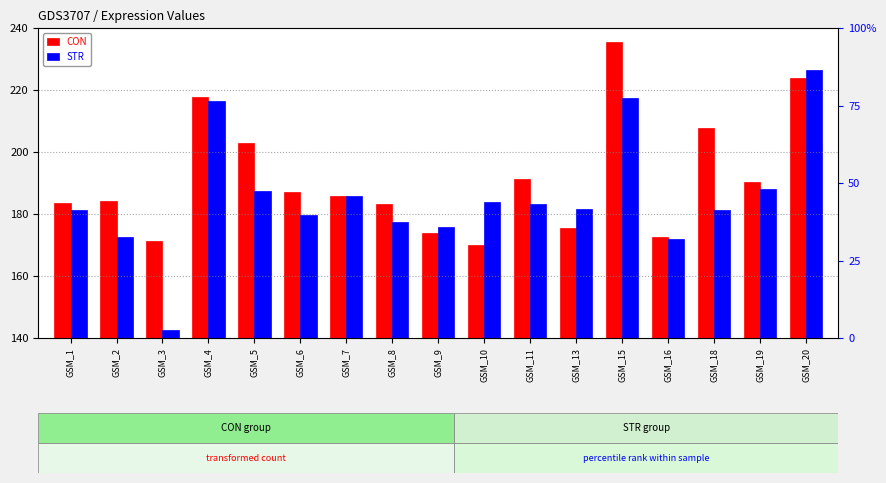

Which series changed the most between GSM_1 and GSM_3?

STR